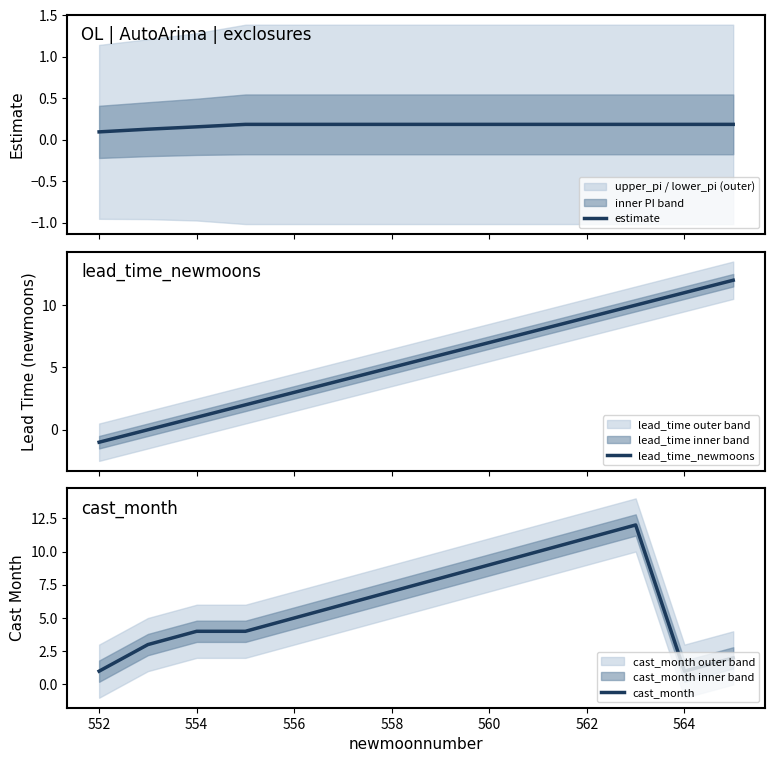

Which series ends up on top after the final intersection of estimate and lead_time_newmoons?

lead_time_newmoons